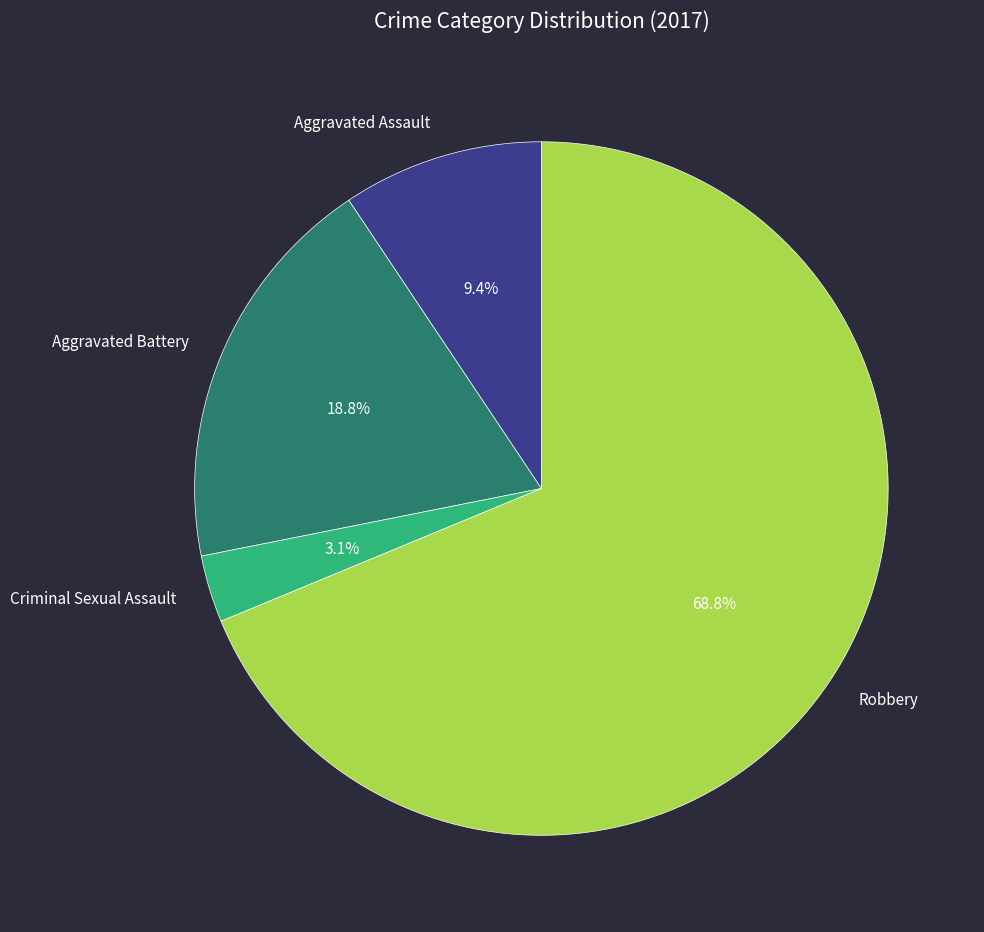

Is there a majority slice in this chart?

Yes